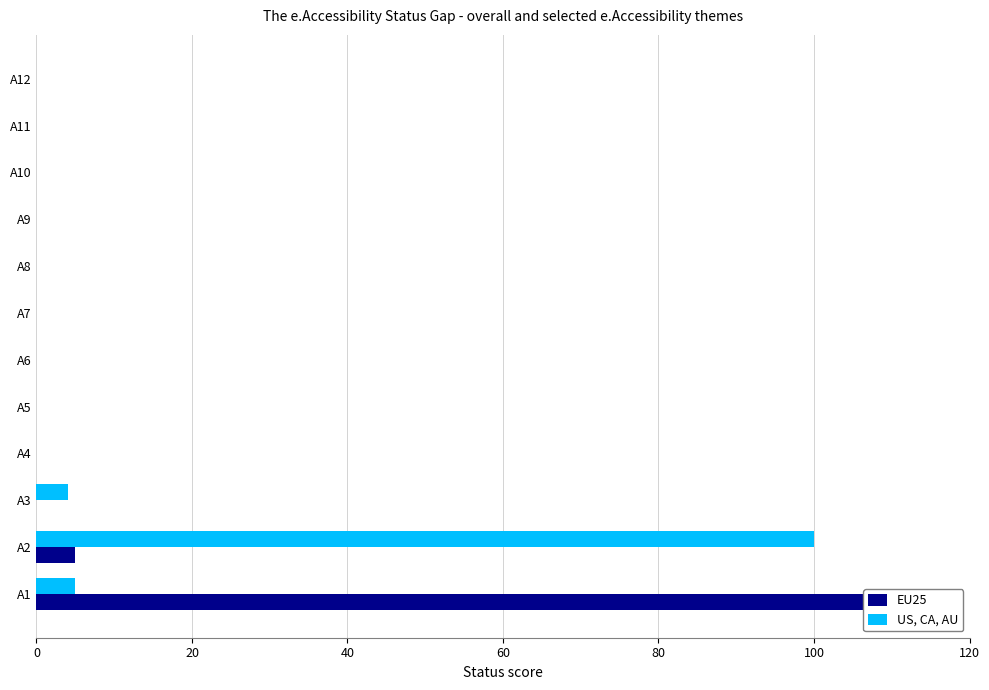

Which has a higher value, A3 or A12?

A3